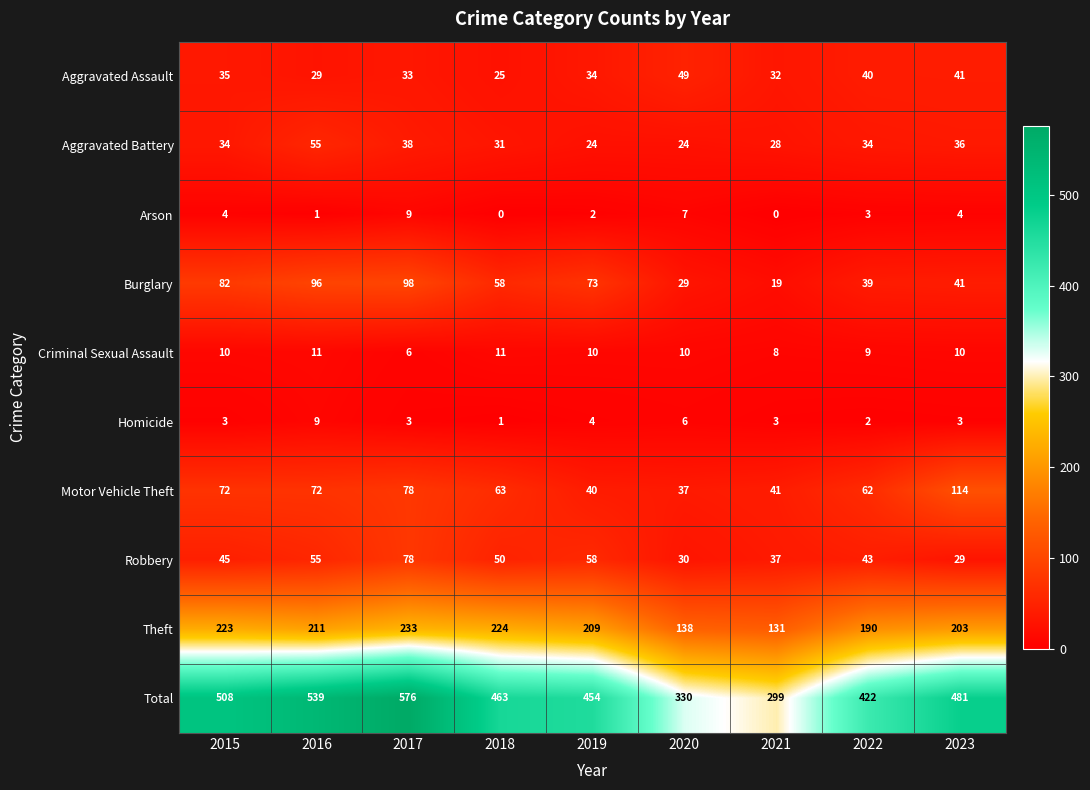

What is the difference between the second highest and minimum values in the Burglary series?

77